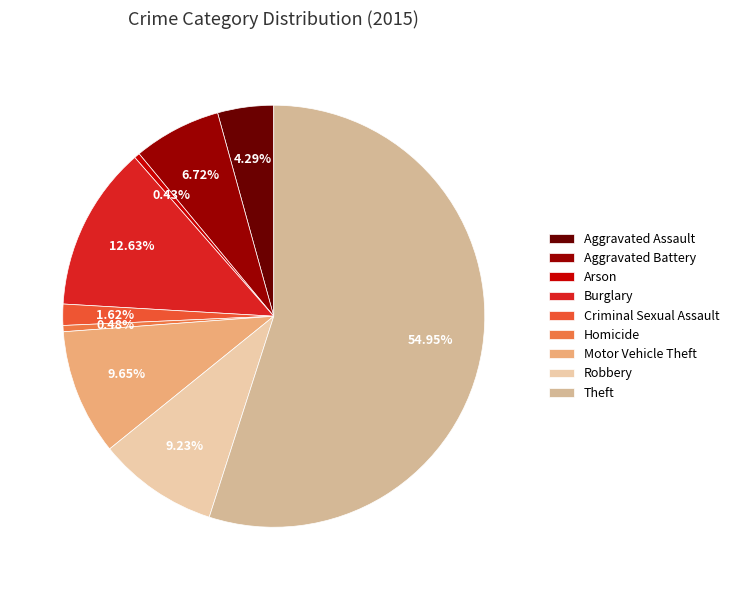

To the nearest percent, what is the combined percentage of Burglary and Robbery?

22%